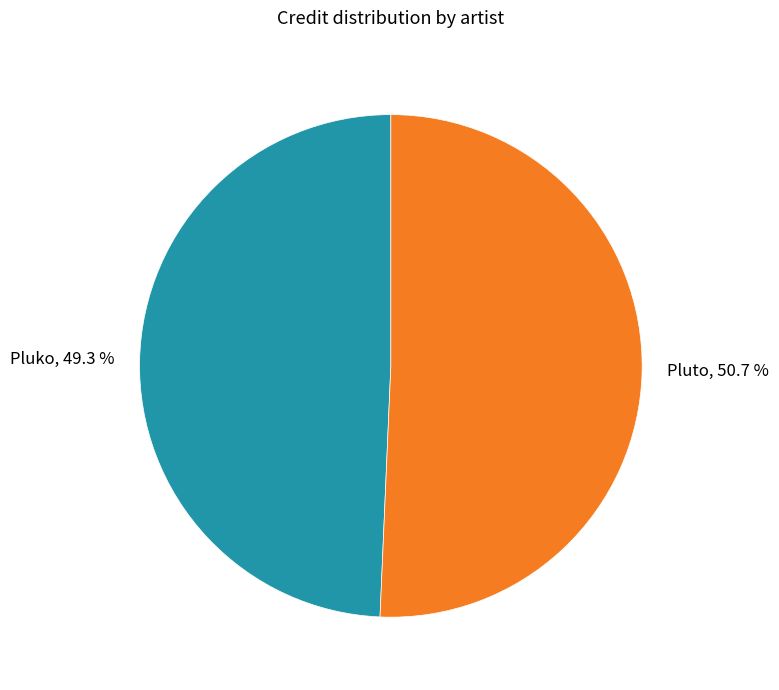

Rank the categories by value from lowest to highest.

Pluko, Pluto